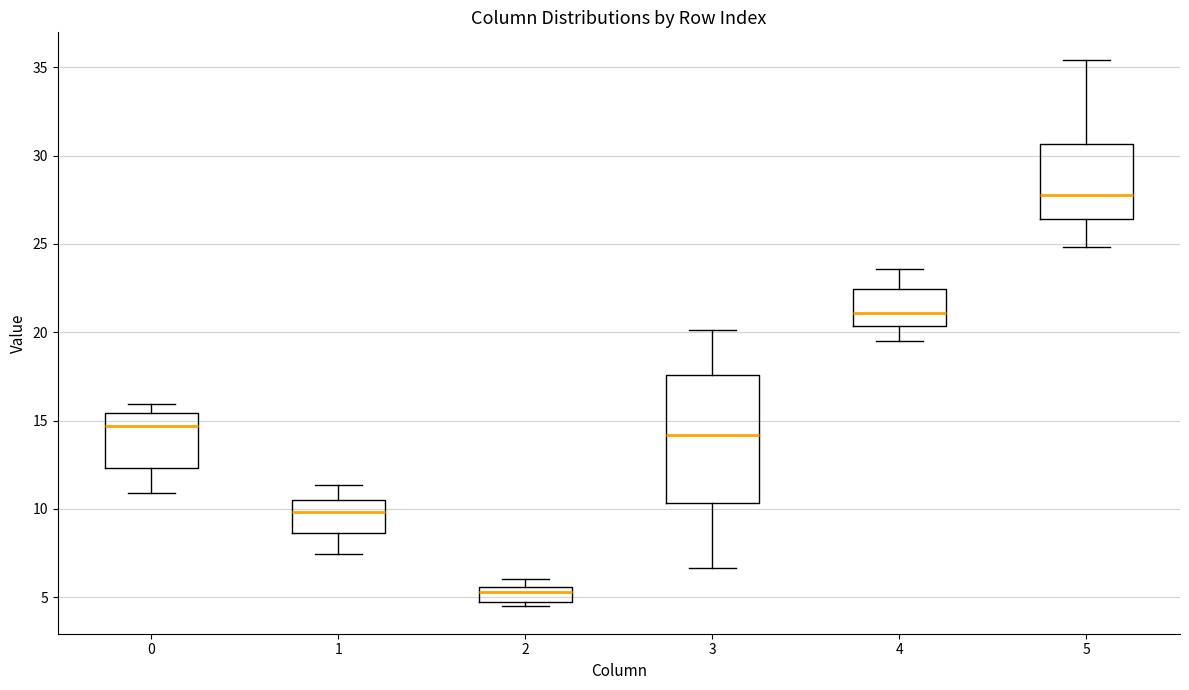

Reading left to right, read every box against the y-axis: the position of its median line, the range the box covers, and the ends of its whiskers. The values are not printed on the chart, so give them approximately, as read against the axis.

0: median 14.5, box 12.5 to 15.5, whiskers 11.0 to 16.0
1: median 10.0, box 8.5 to 10.5, whiskers 7.5 to 11.5
2: median 5.5 (just below the box's upper edge), box 4.5 to 5.5, whiskers 4.5 (just below the box's lower edge) to 6.0
3: median 14.0, box 10.5 to 17.5, whiskers 6.5 to 20.0
4: median 21.0, box 20.5 to 22.5, whiskers 19.5 to 23.5
5: median 28.0, box 26.5 to 30.5, whiskers 25.0 to 35.5